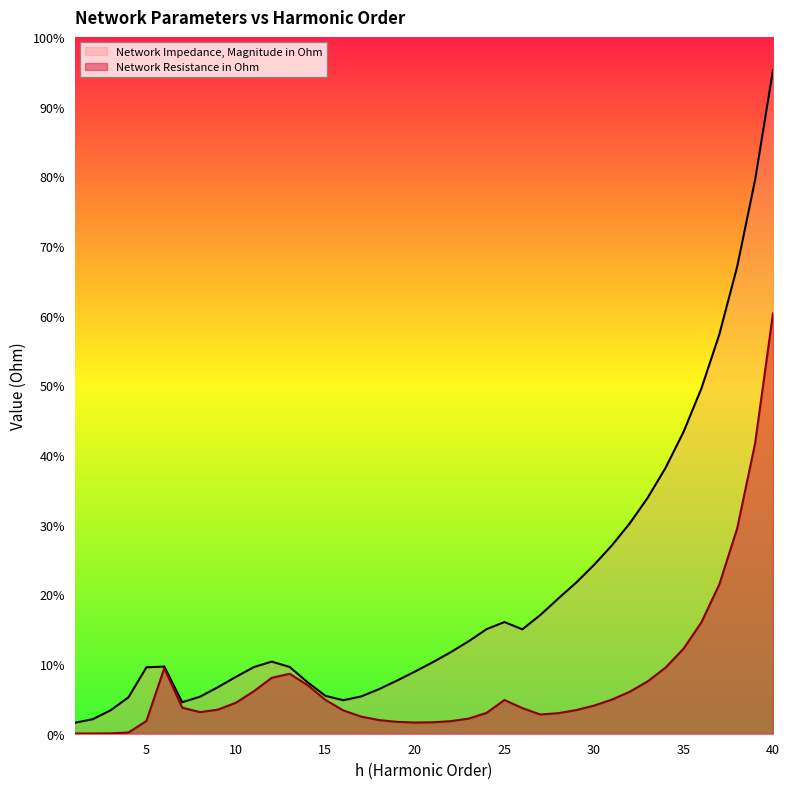

Which label corresponds to the smallest value in the chart?

1